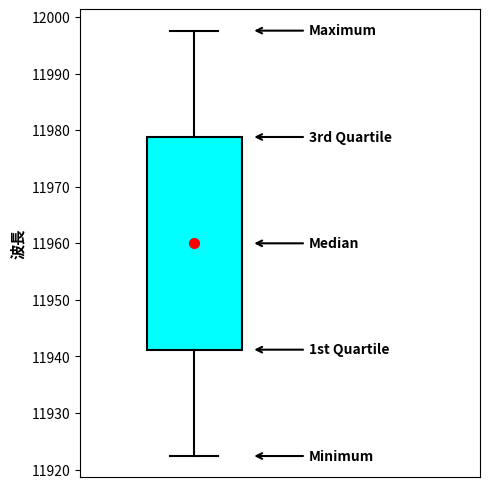

Transcribe this box plot: give where the median line is, the range the box spans, and where the two whiskers end, as read against the y-axis. The values are not printed on the chart, so give them approximately, as read against the axis.

median 11960, box 11941 to 11979, whiskers 11922 to 11998